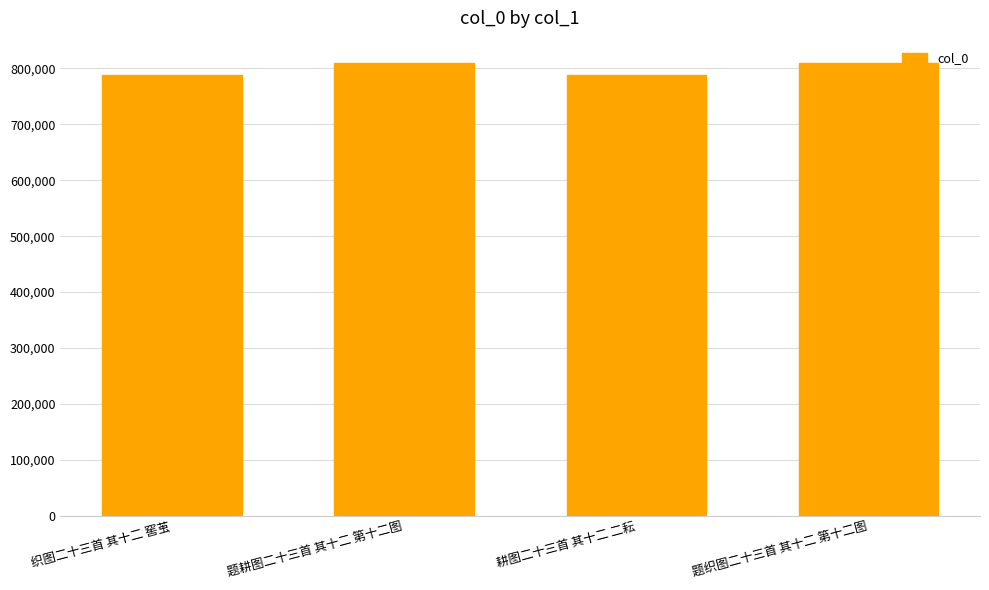

What is the maximum value shown in the chart?

809069